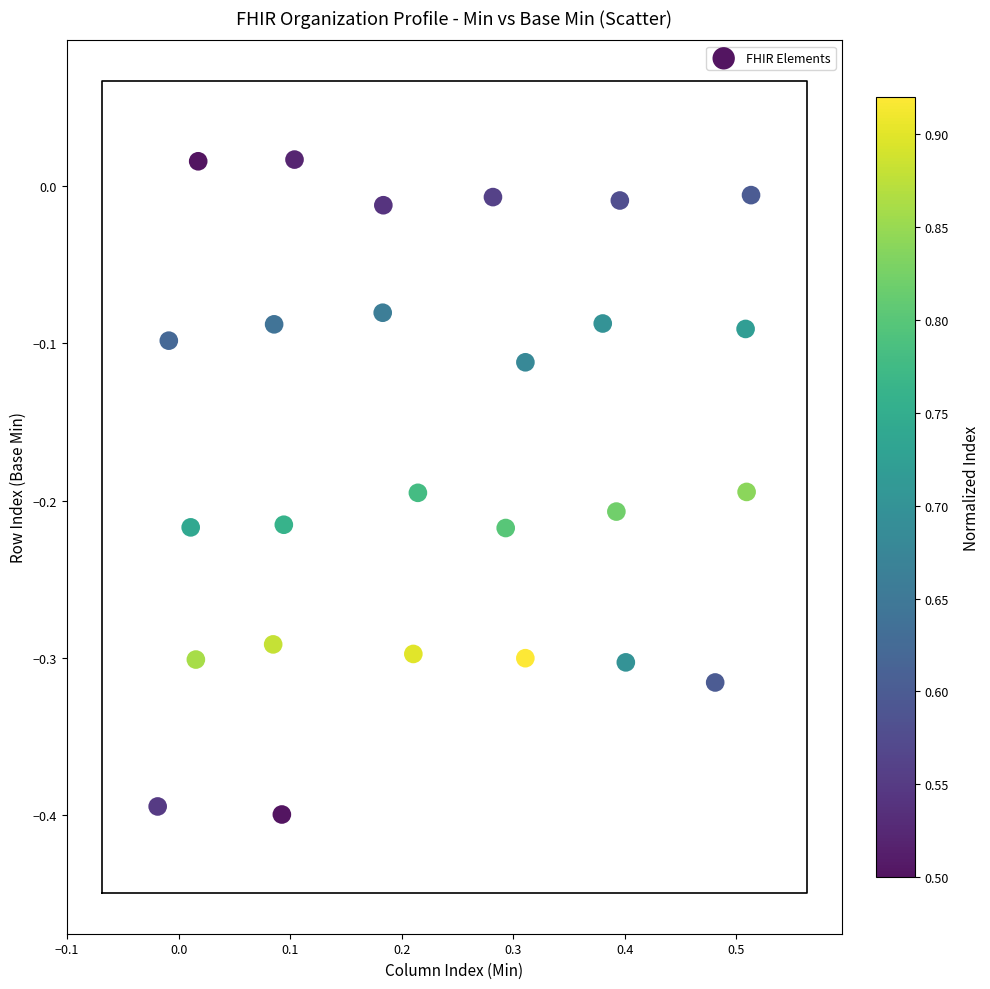

What is the range of Y values (max minus min)?

0.4